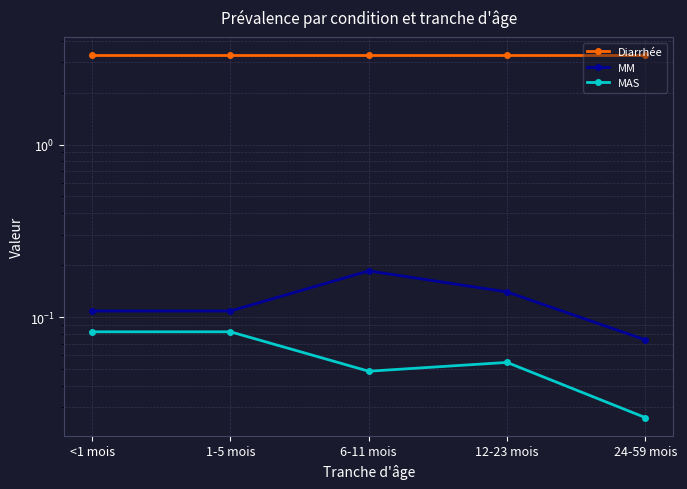

What is the value of the MM point at the 5th from the left?

0.1